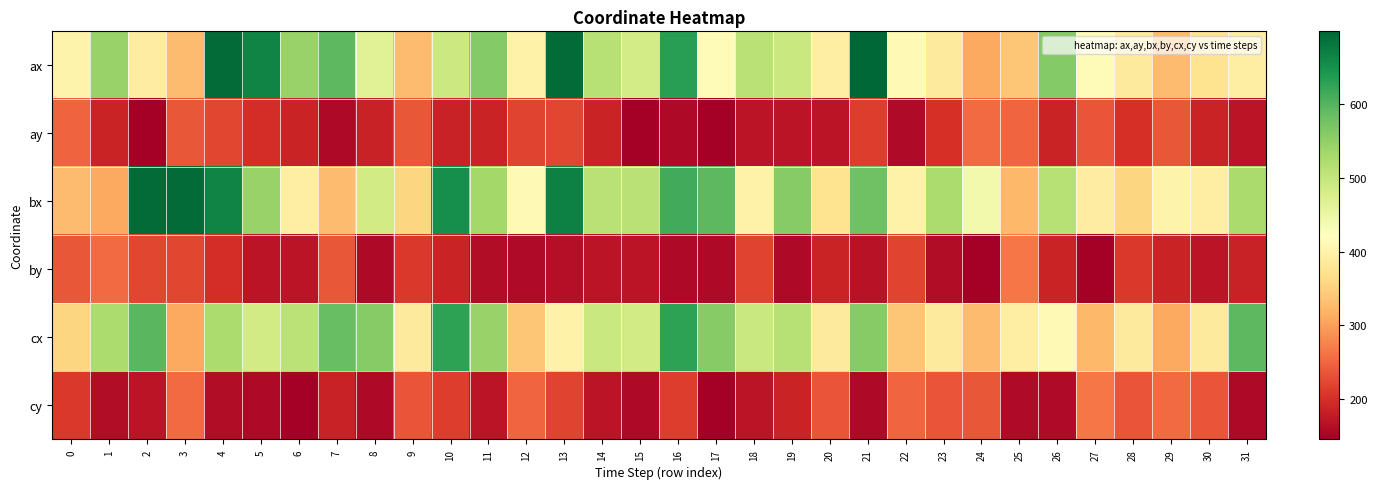

At how many categories does at least one series exceed 404?

25